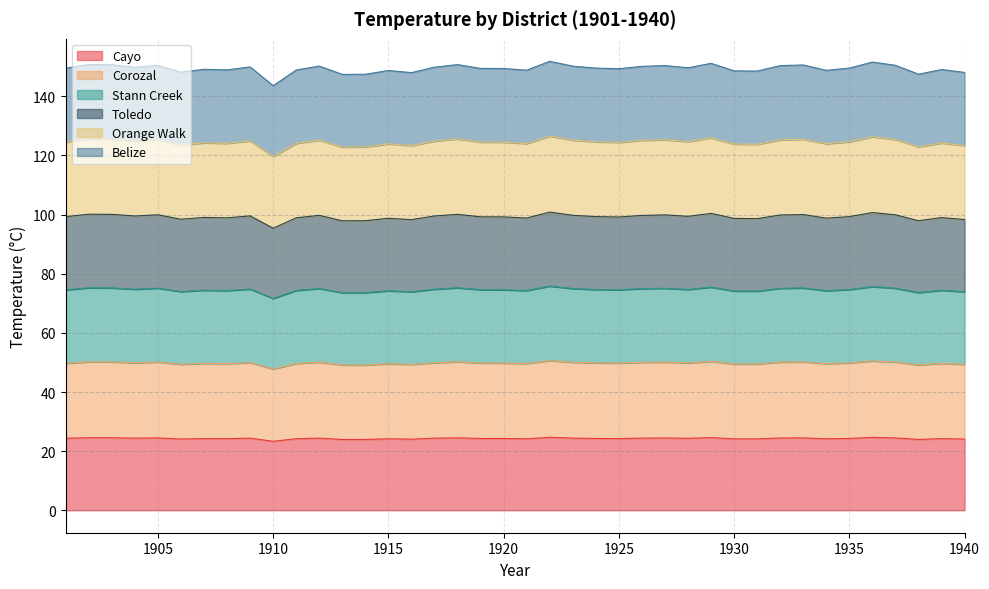

How many interior local peaks does the Orange Walk series have?

13